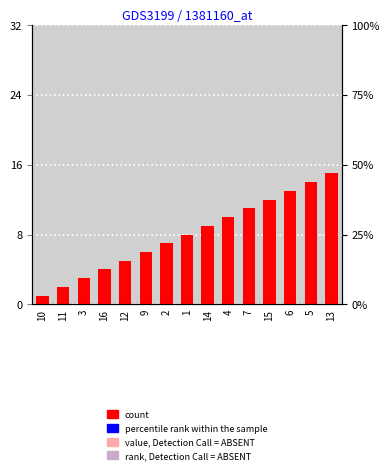

At which label does the data first exceed 8?

14